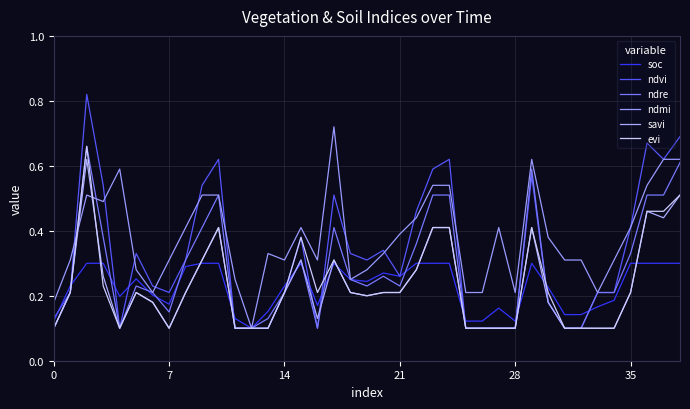

How many interior local valleys does the evi series have?

4